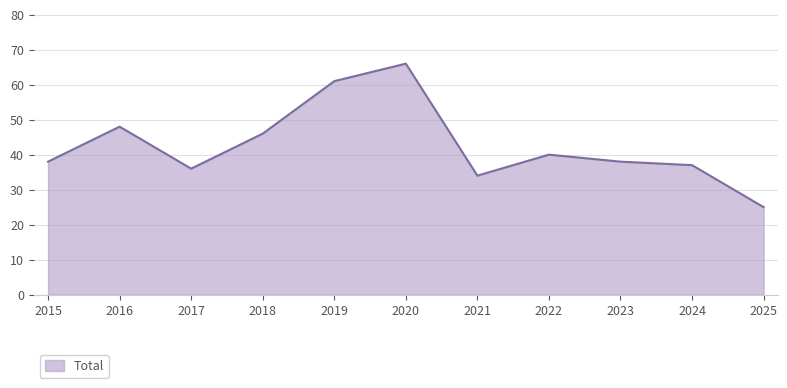

Between 2024 and 2022, which is larger?

2022